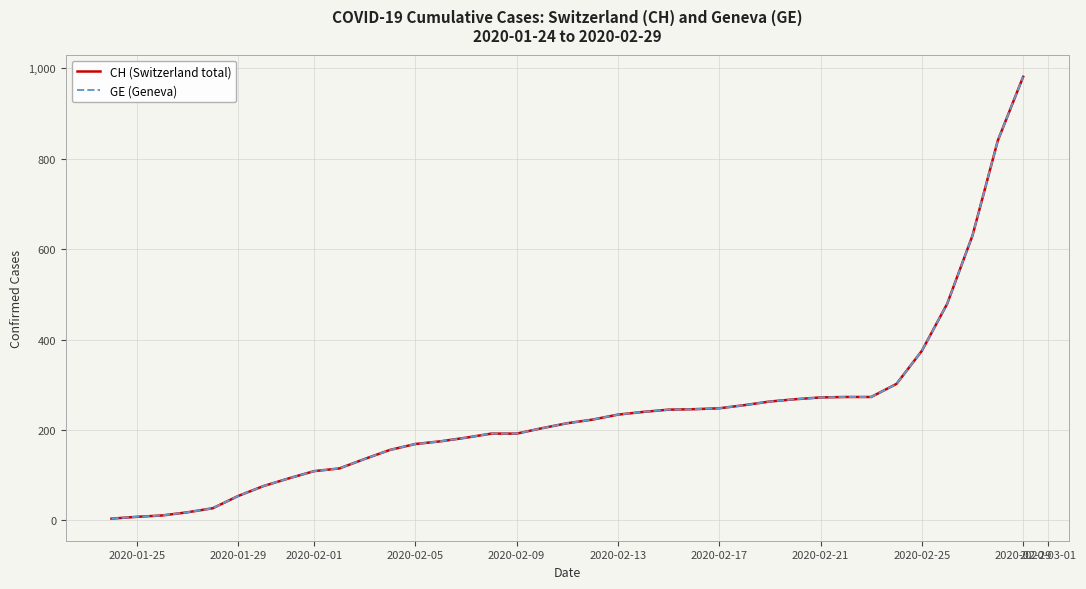

Does the chart have visible grid lines?

Yes